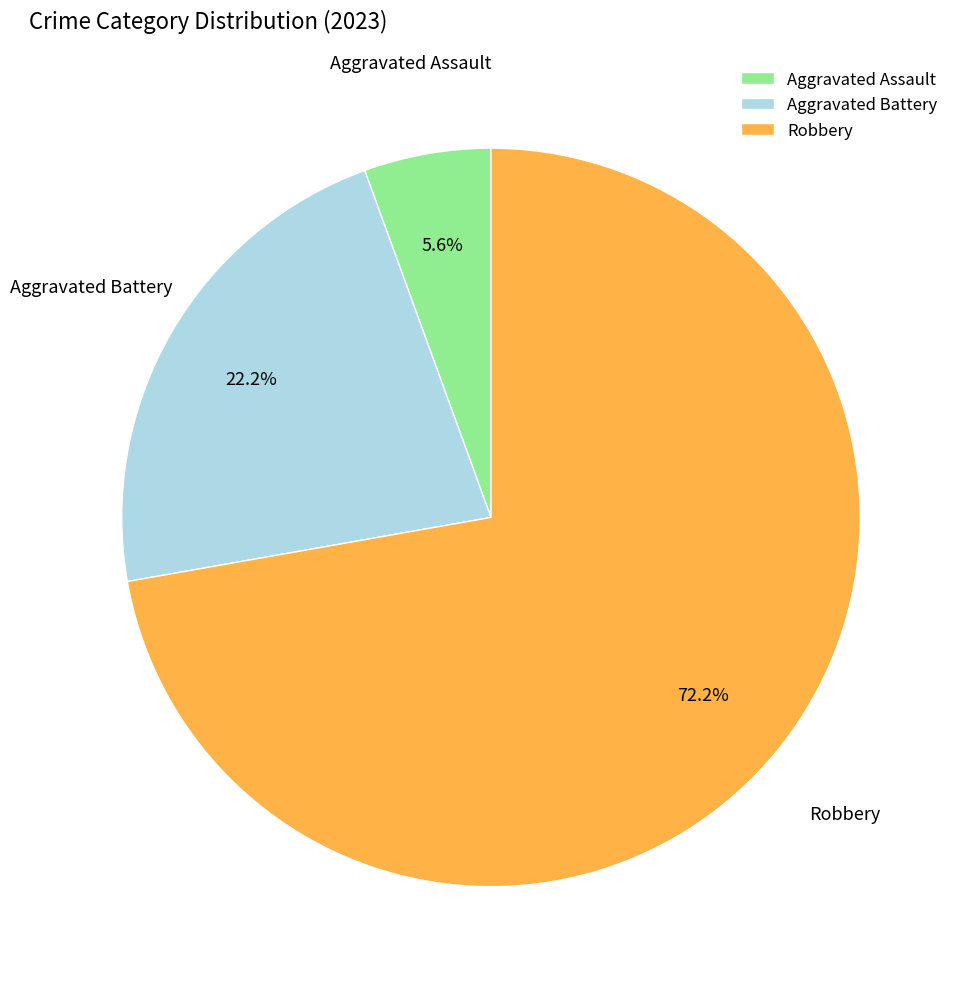

Which slice is the smallest?

Aggravated Assault